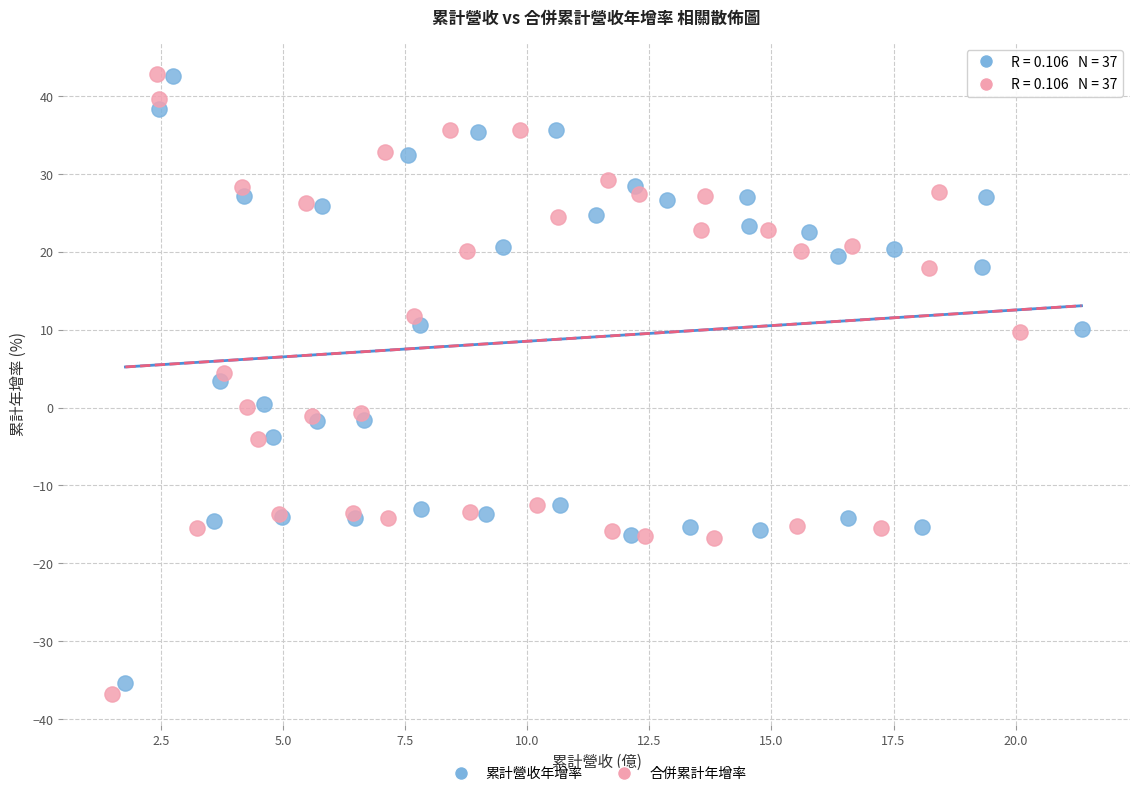

Which series contains the lowest Y value?

合併累計年增率